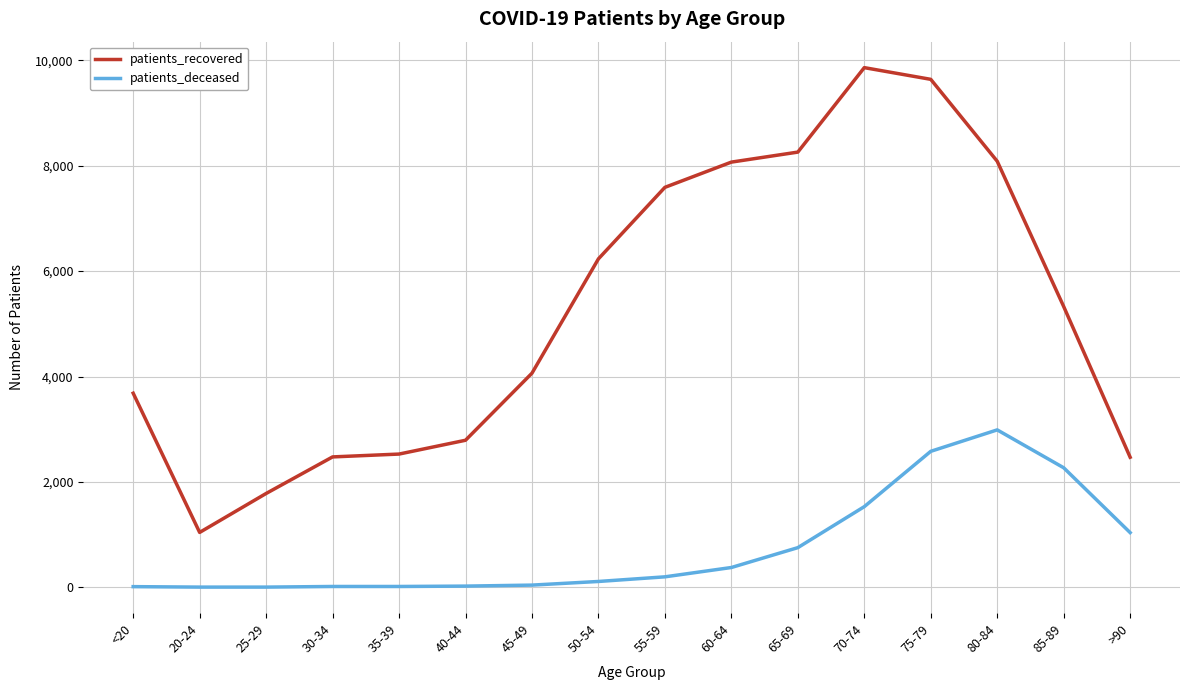

Where is patients_recovered nearest to the value 5451?

85-89